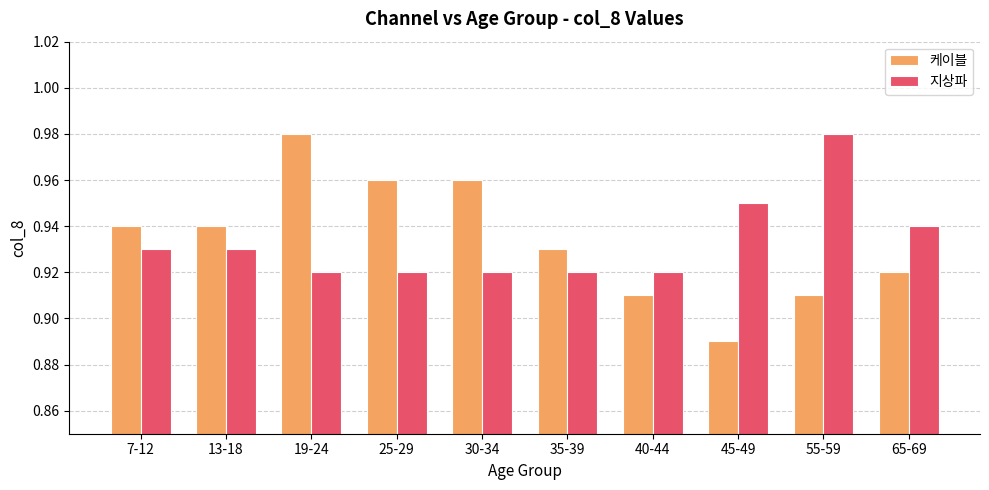

What are all the series names shown in the legend?

케이블, 지상파